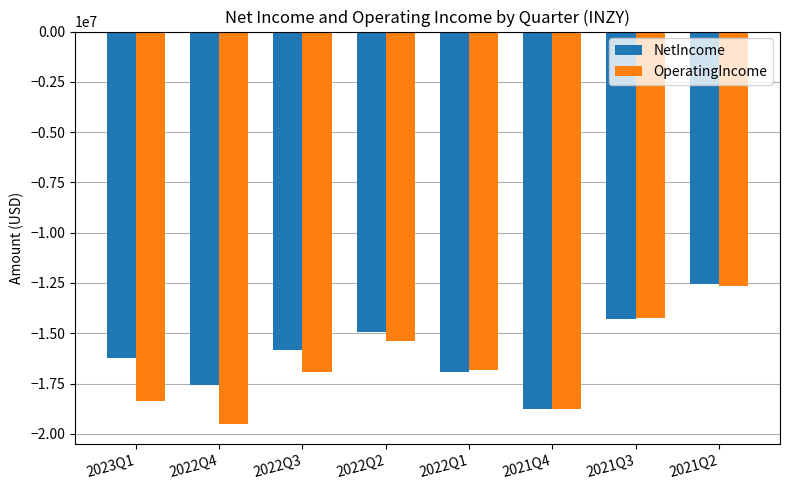

Which series has the widest spread of values?

OperatingIncome